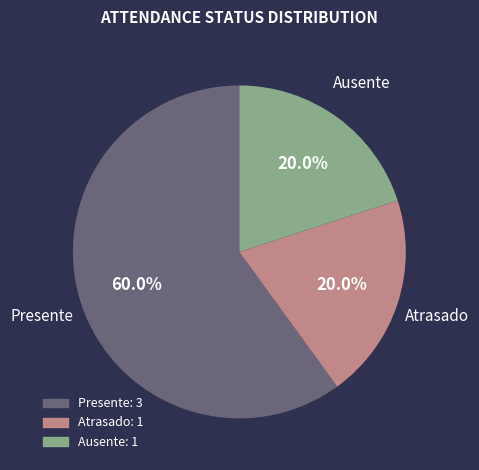

Count the number of slices in the pie.

3